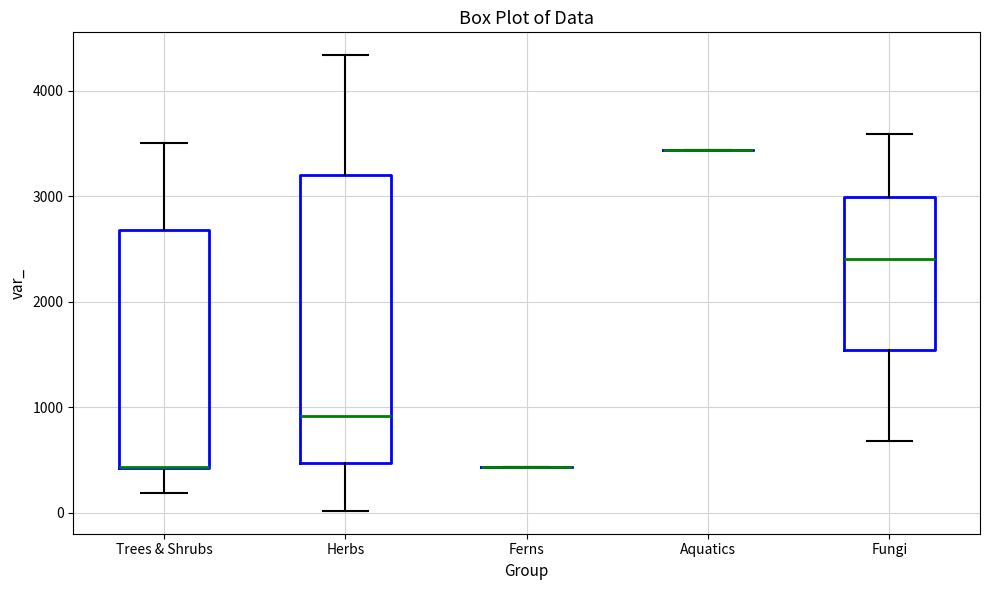

Comparing the boxes themselves (not the whiskers), which one is the tallest?

Herbs